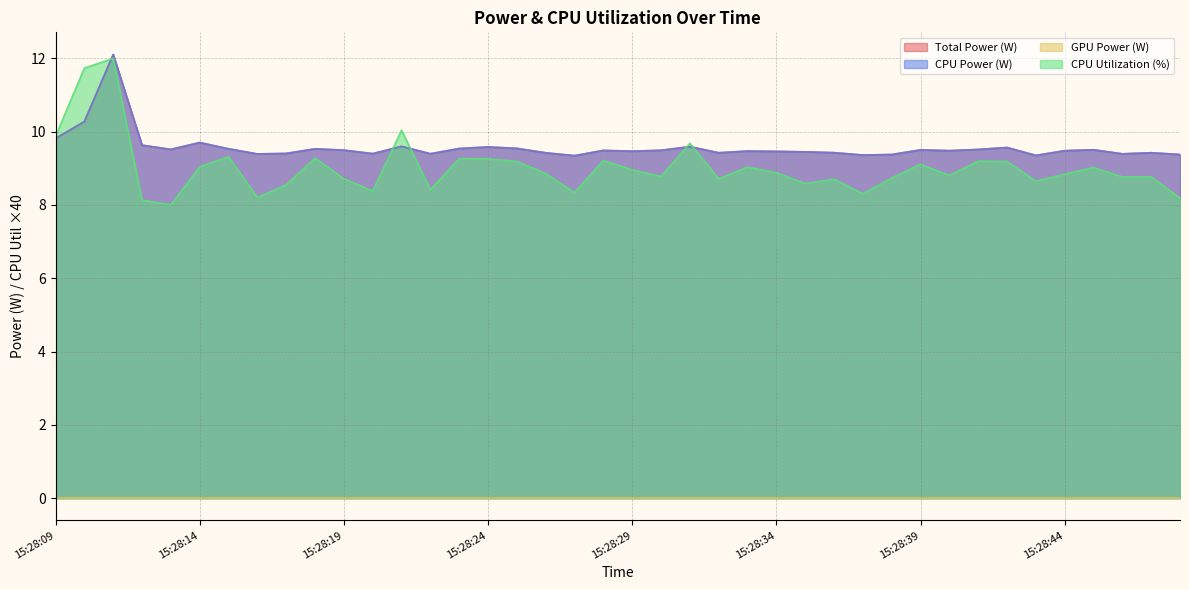

The value of Total Power at 15:28:18 is 4.3. True or false?

False